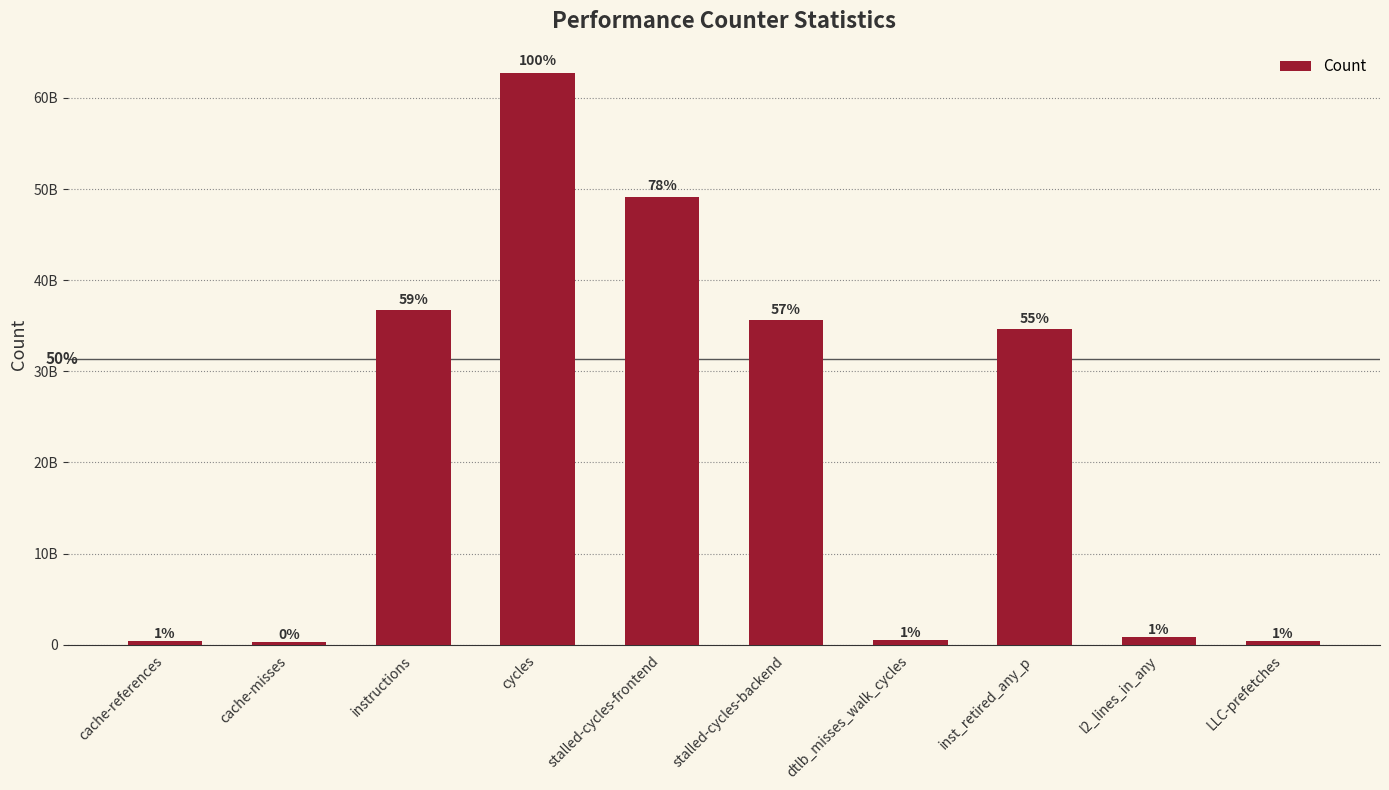

List the labels in order of value, smallest first.

cache-misses, cache-references, LLC-prefetches, dtlb_misses_walk_cycles, l2_lines_in_any, inst_retired_any_p, stalled-cycles-backend, instructions, stalled-cycles-frontend, cycles